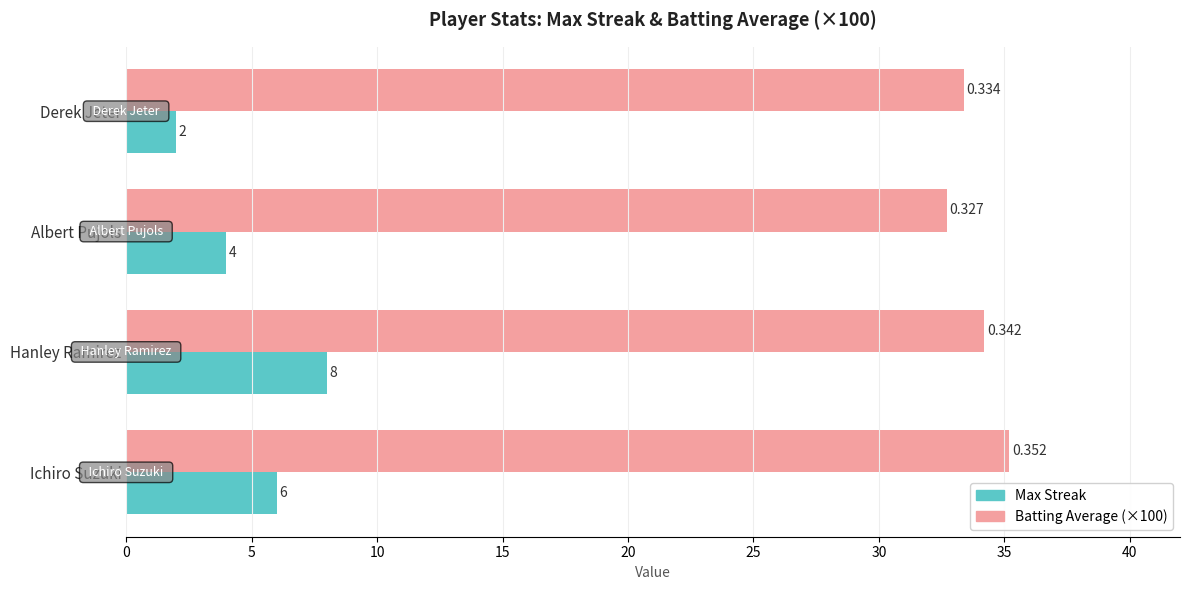

At which category does the chart reach its minimum across all series?

Derek Jeter